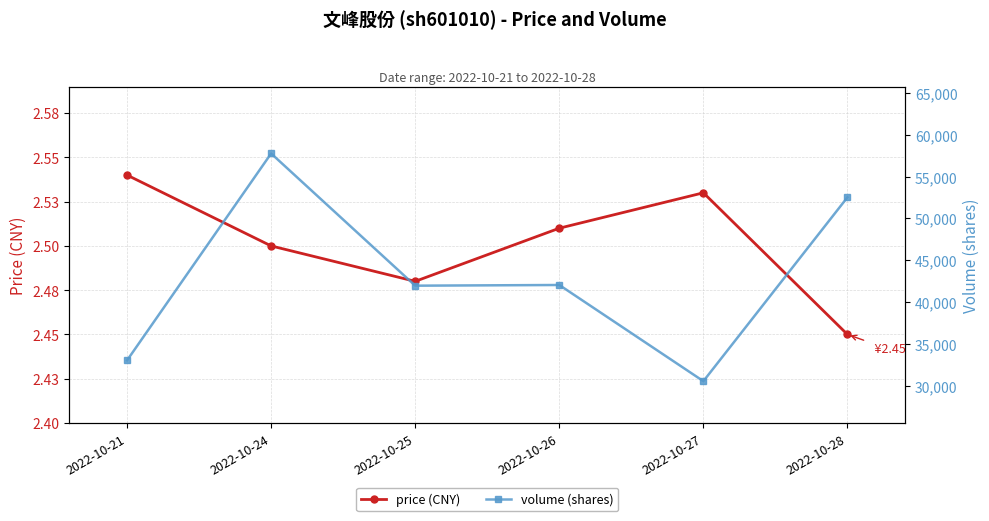

At which category is the sum across all series the highest?

2022-10-24